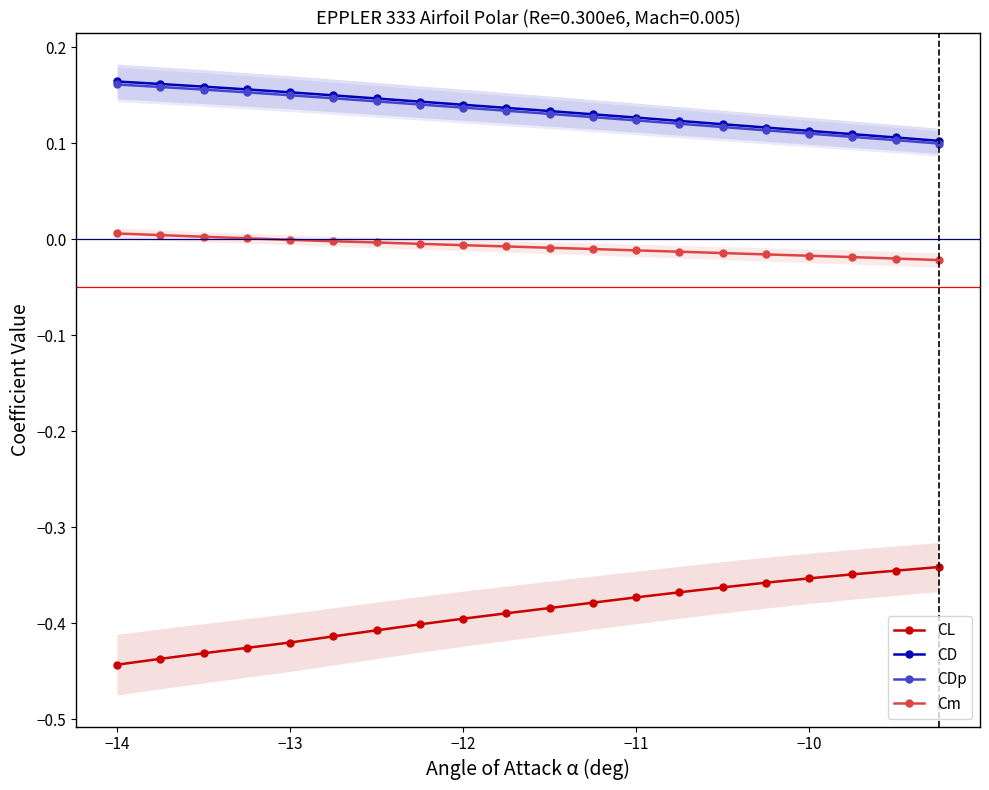

True or false: CD and CL cross at least once.

False